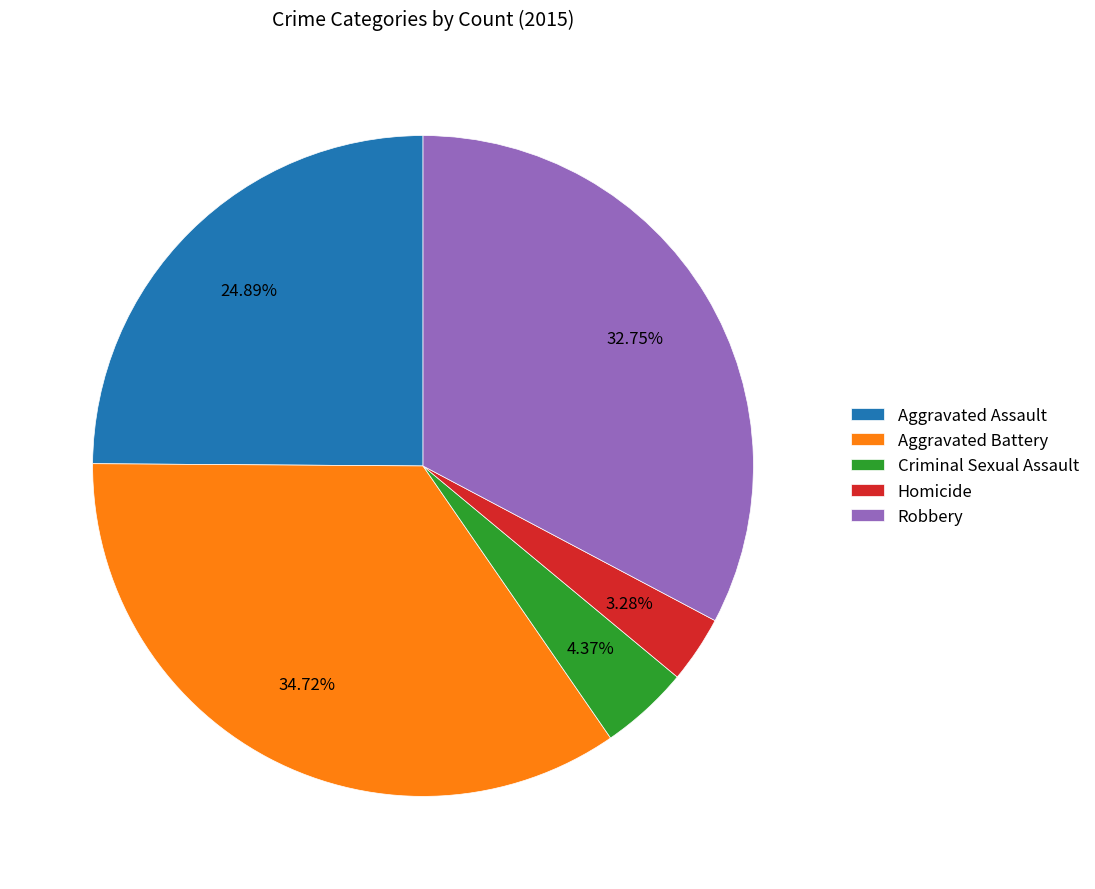

Do Robbery and Aggravated Battery together represent more than half of the pie?

Yes